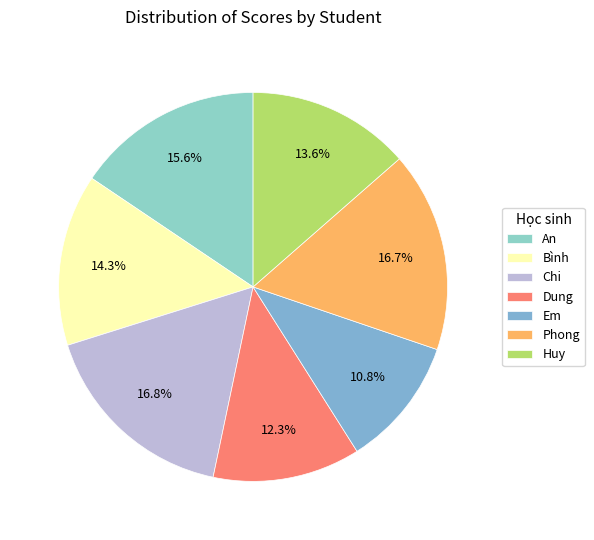

Which category has the smallest portion of the pie?

Em